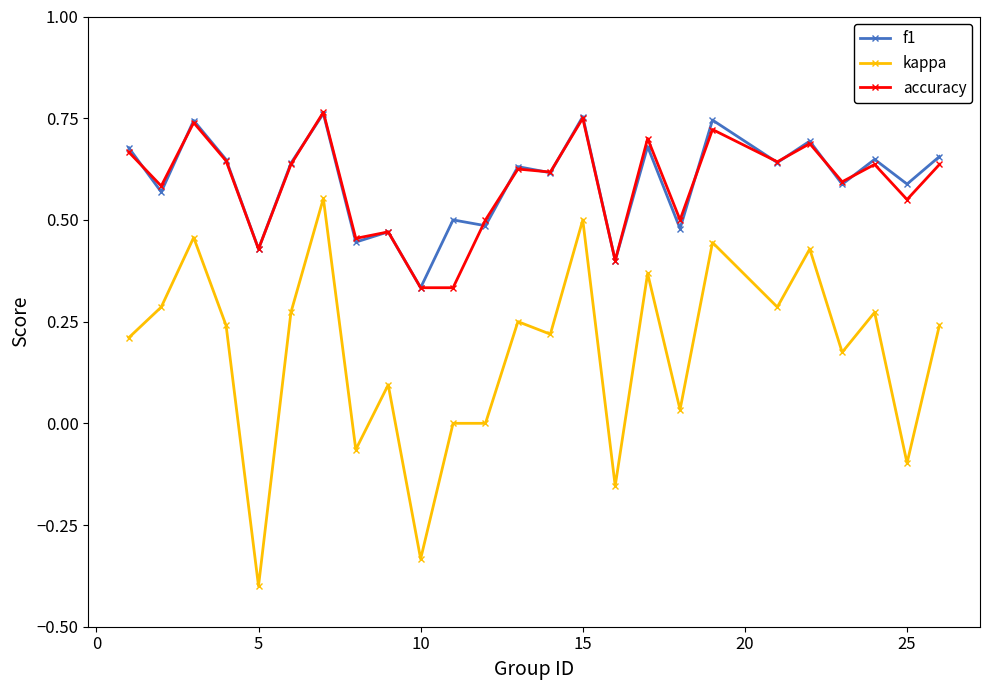

True or false: kappa has more than 2 points higher than both neighbors.

True